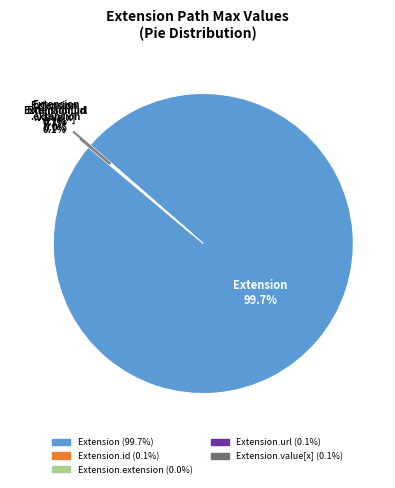

Does Extension.value[x] account for over 50% of the chart?

No